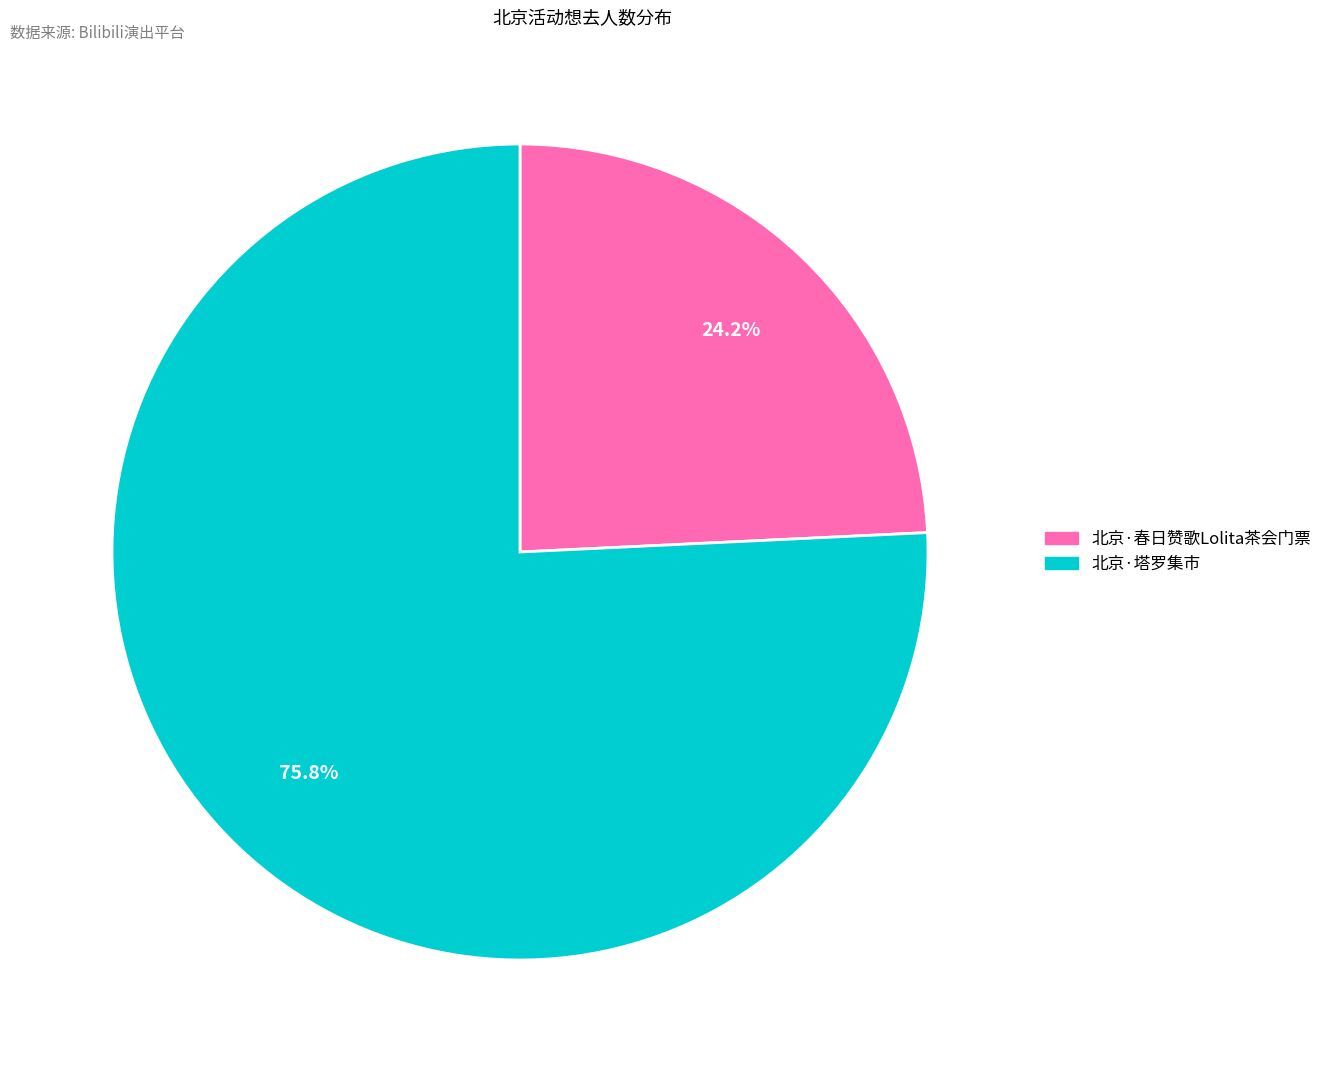

The 北京·塔罗集市 slice represents 68% of the pie. True or false?

False